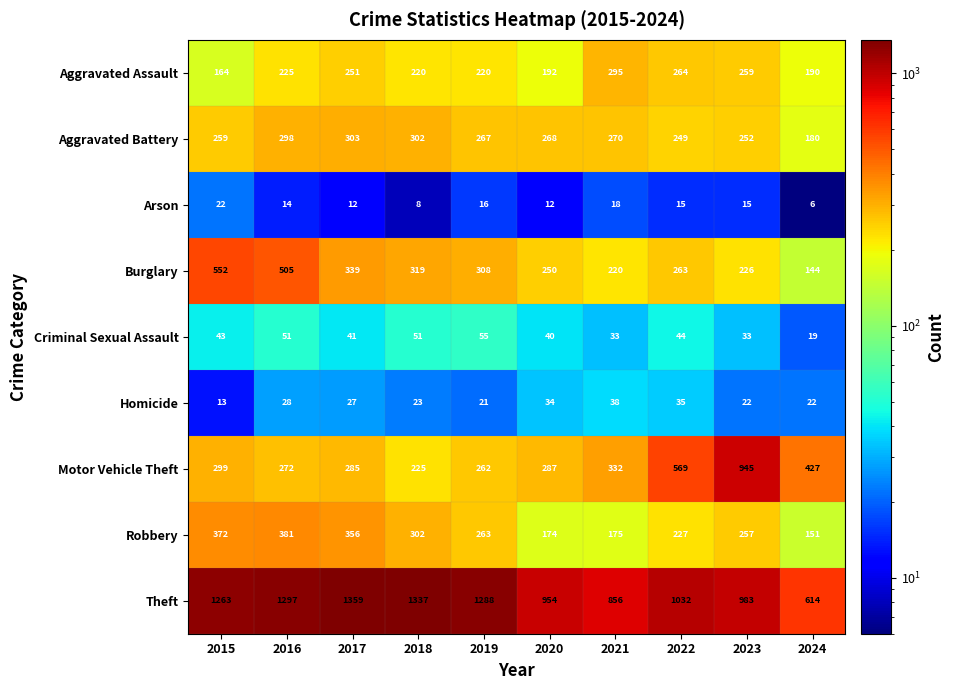

Which label corresponds to the largest value in the chart?

2017